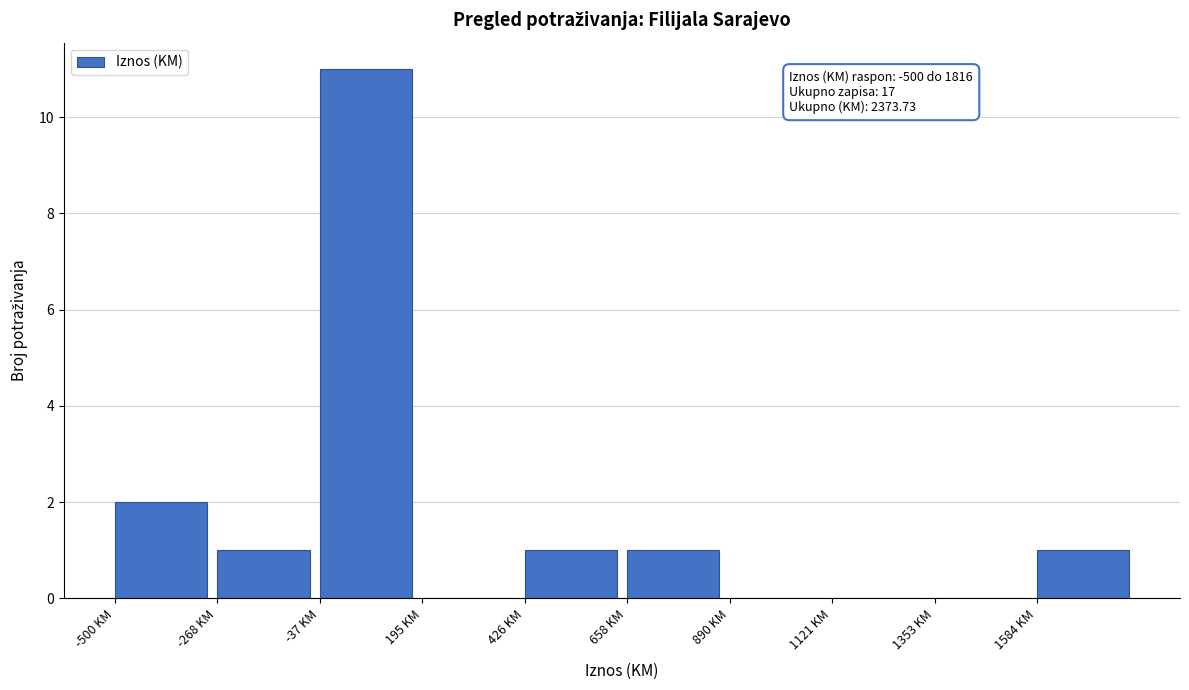

Over which range of the x-axis is the bar tallest?

-50 to 200